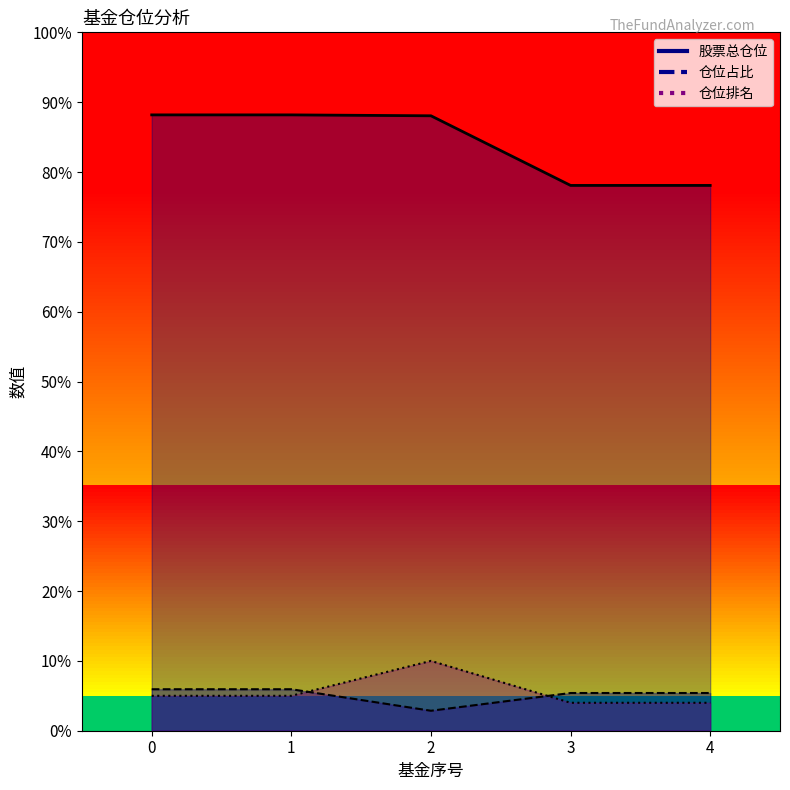

Which series has the largest total across all categories?

股票总仓位